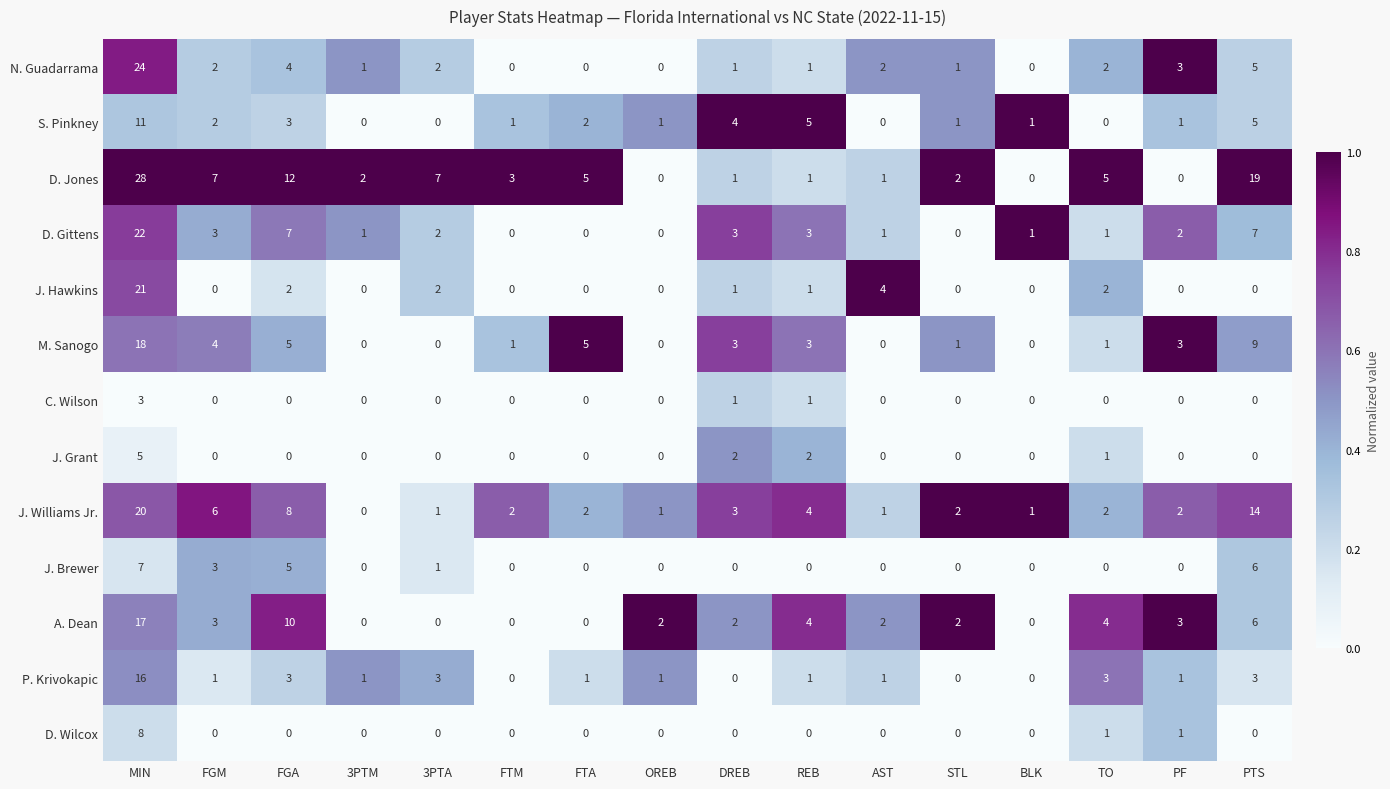

Which series changed the most between FGA and FTA?

A. Dean